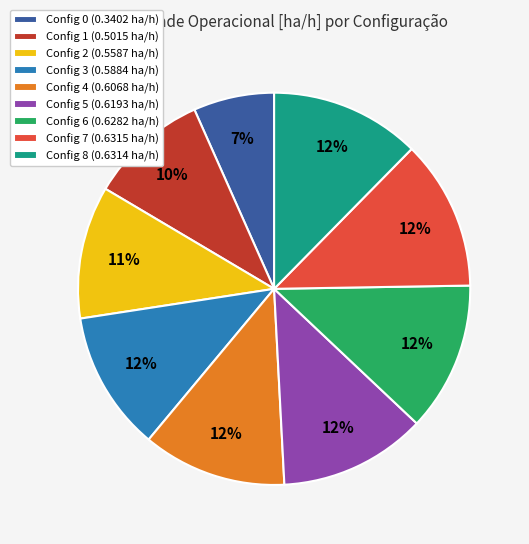

Do Config 3 (0.5884 ha/h) and Config 7 (0.6315 ha/h) together represent more than half of the pie?

No